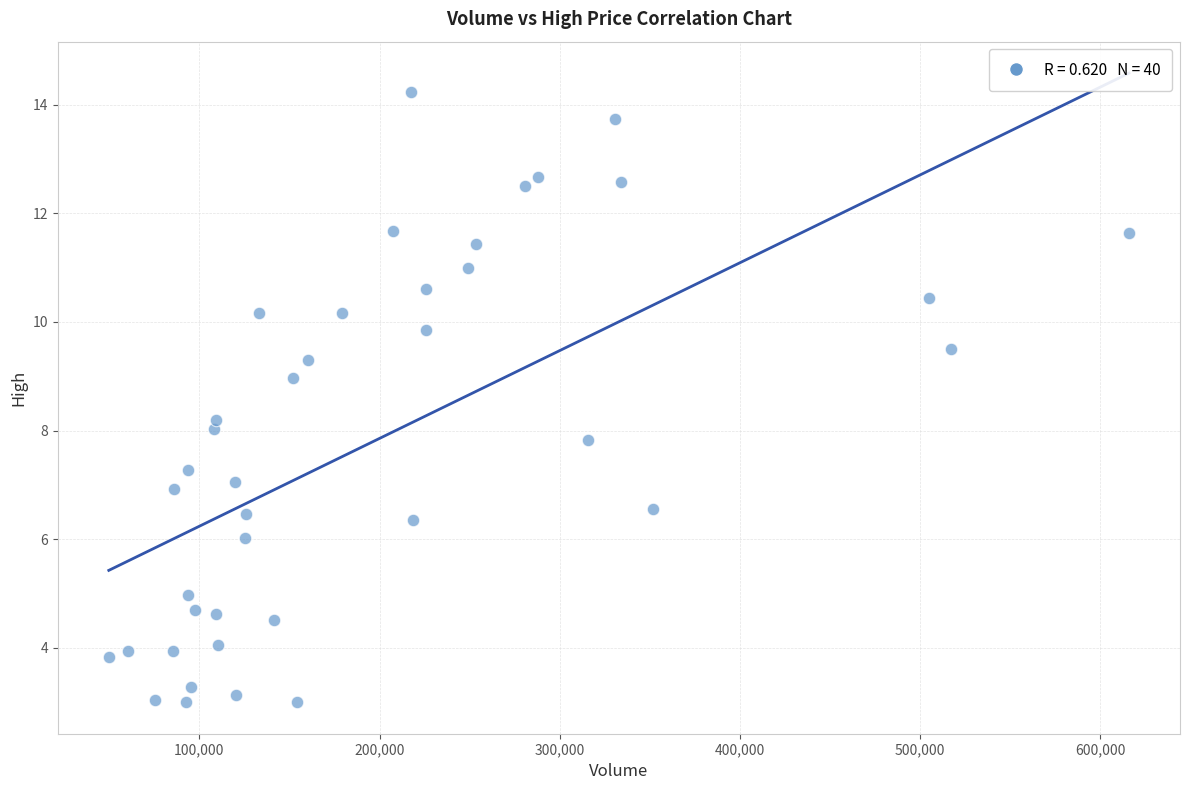

What is the range of X values (max minus min)?

566200.0